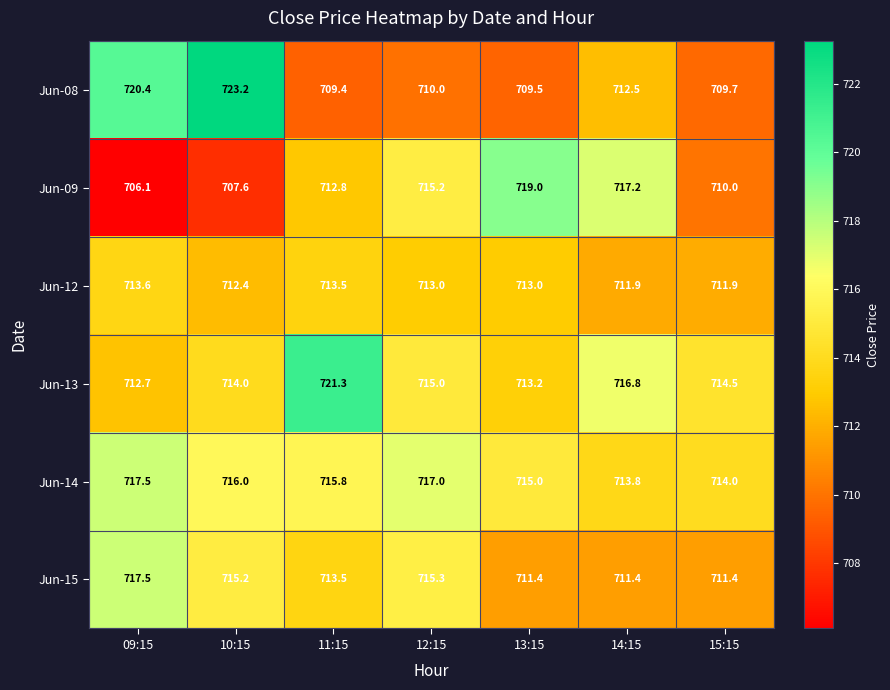

At how many categories does at least one series exceed 721?

2